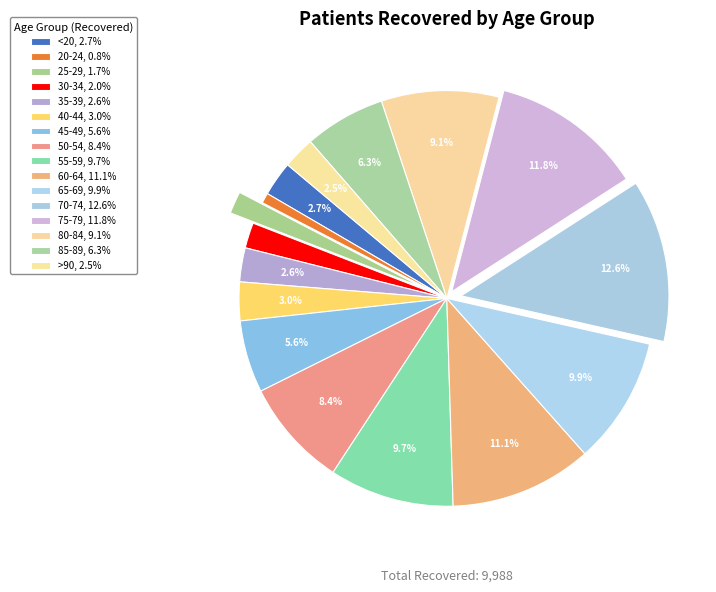

To the nearest percent, what is the difference between the 35-39 and 75-79 slice percentages?

9%